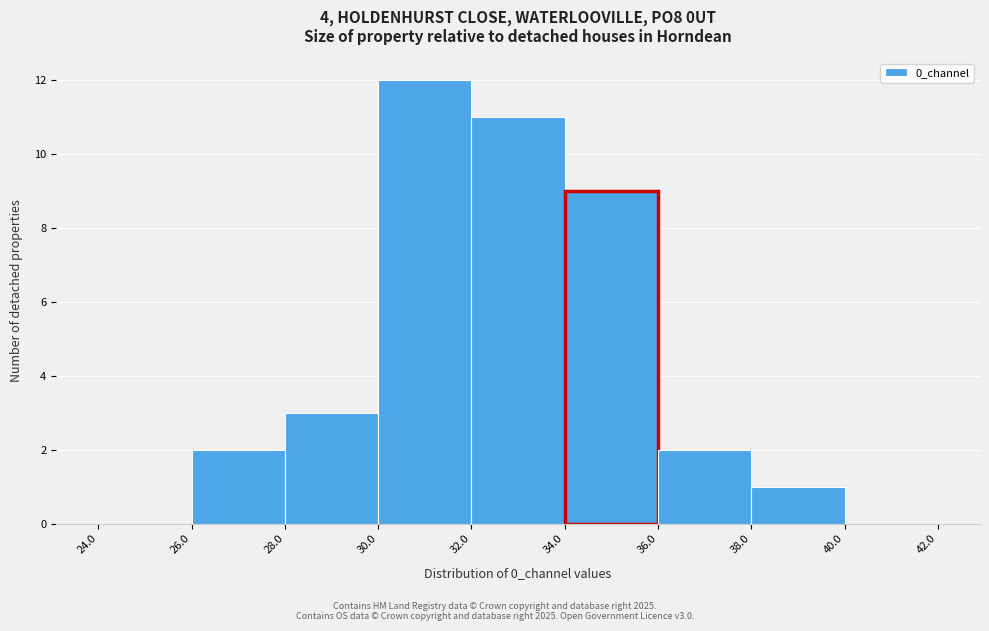

Reading left to right, list every bar in this chart as the range it spans on the x-axis followed by its height. The values are not printed on the chart, so give them approximately, as read against the axis.

24.0 to 26.0: 0
26.0 to 28.0: 2
28.0 to 30.0: 3
30.0 to 32.0: 12
32.0 to 34.0: 11
34.0 to 36.0: 9
36.0 to 38.0: 2
38.0 to 40.0: 1
40.0 to 42.0: 0